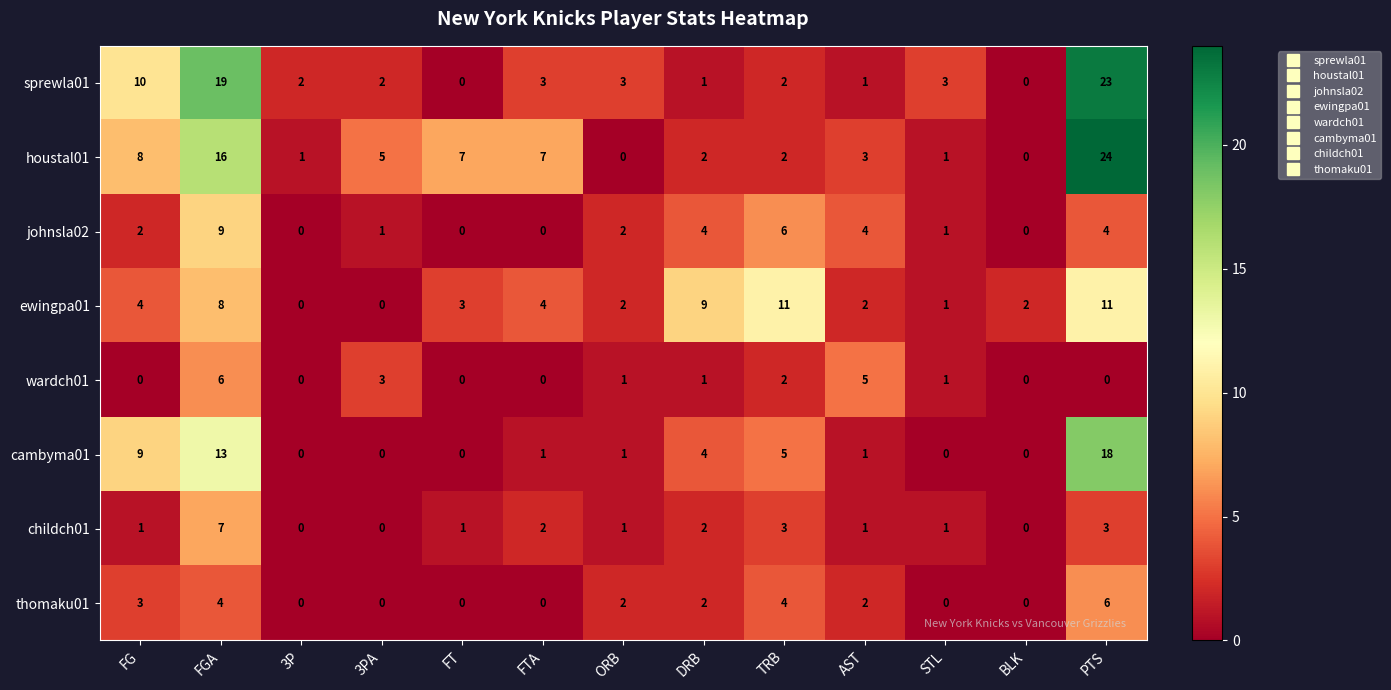

What is the average value of the houstal01 series?

6